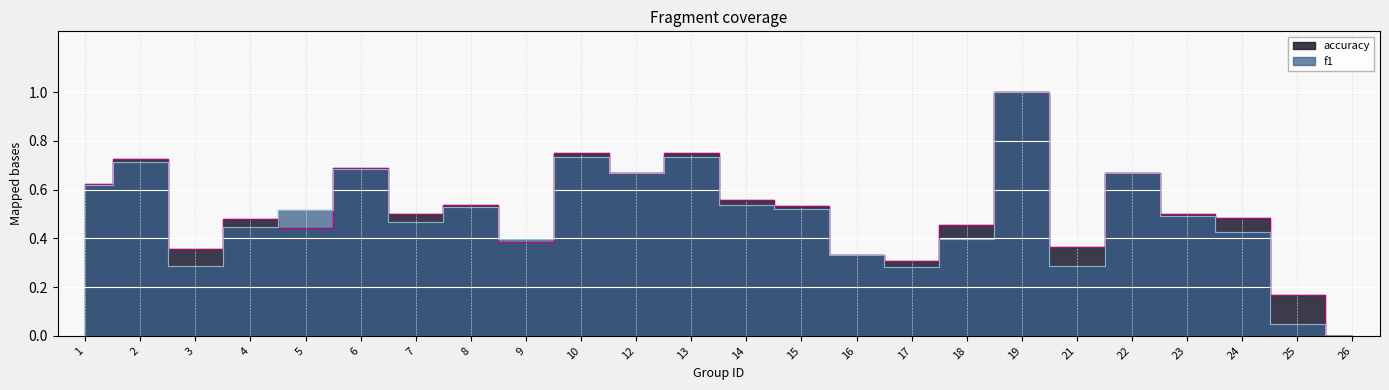

Count the number of data series in this chart.

2